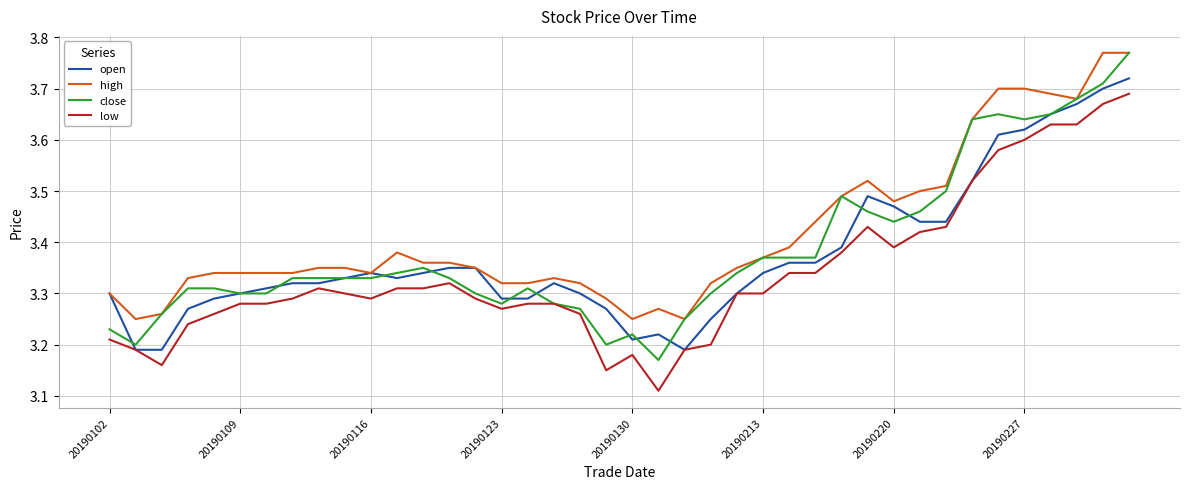

True or false: high and low cross at least once.

False